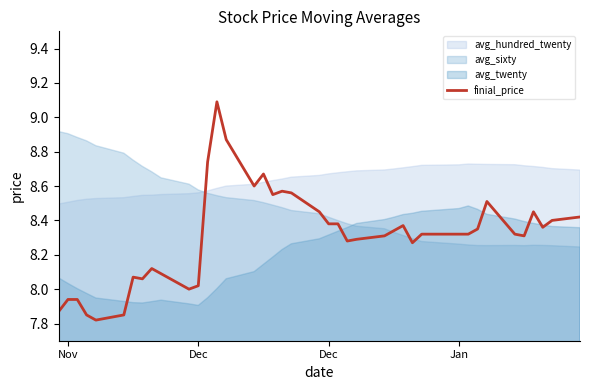

What is the difference between the second highest and second lowest values?

1.0